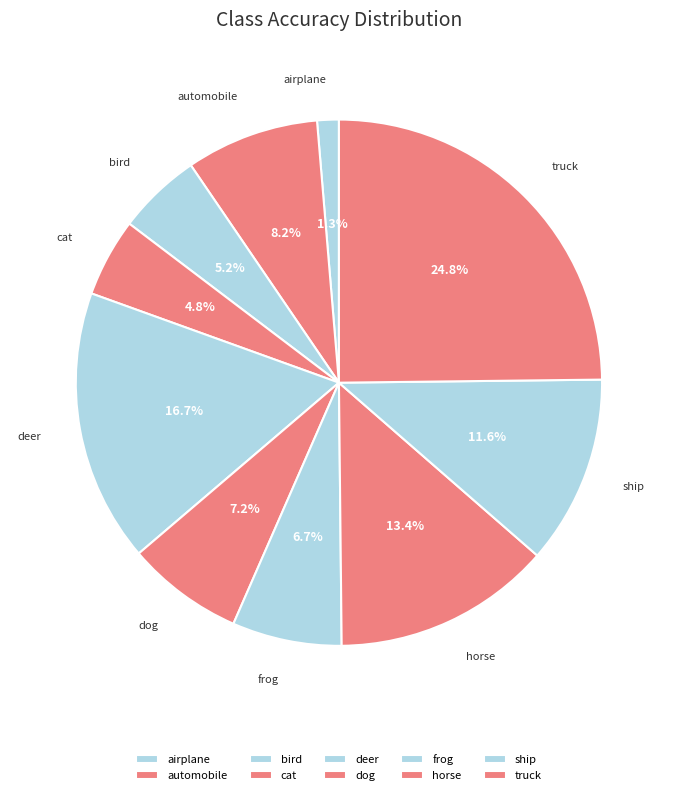

Which category has the biggest portion of the pie?

truck